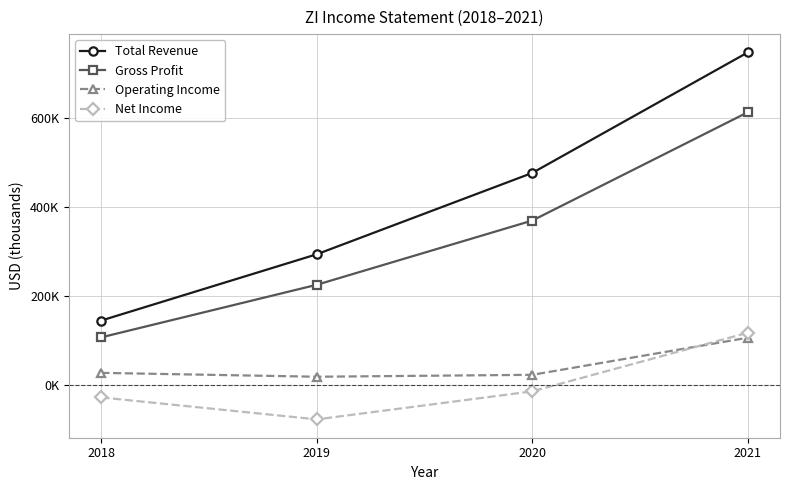

Does the chart have visible grid lines?

Yes